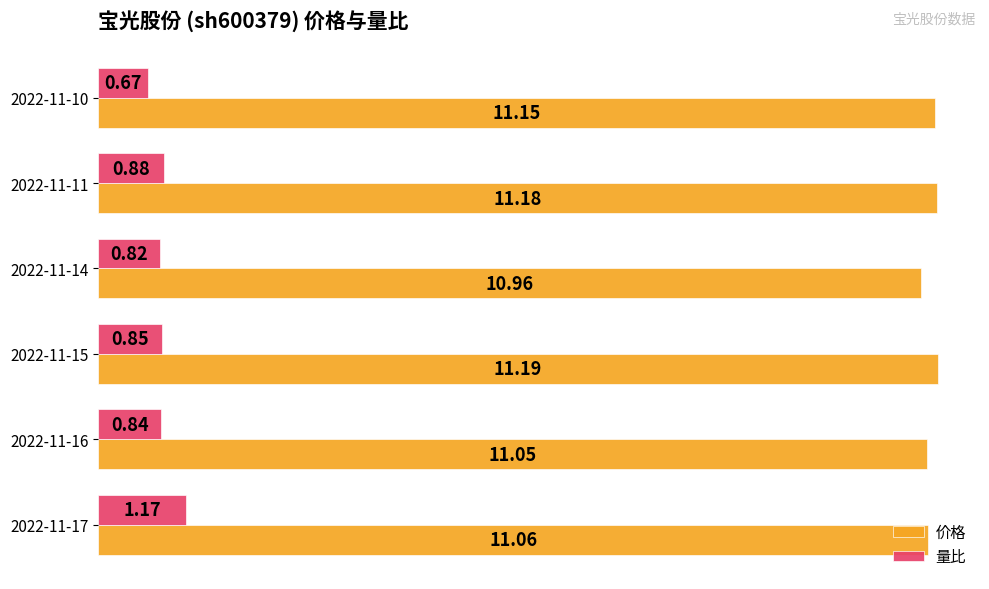

What is the difference between the maximum and minimum values in the 量比 series?

0.5